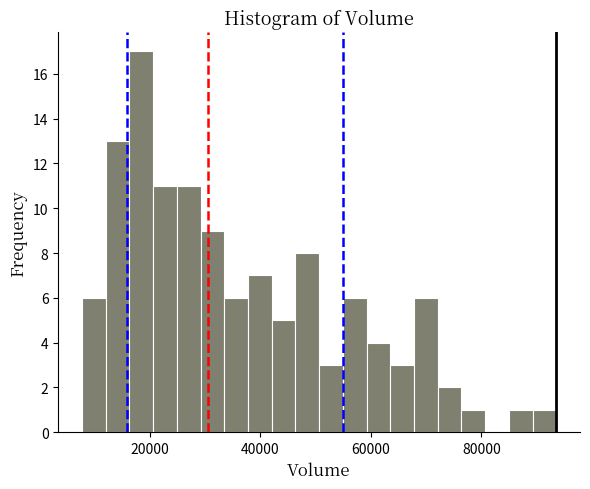

Around what value on the x-axis is the tallest bar? Give the approximate position of its centre, as read against the axis.

18000